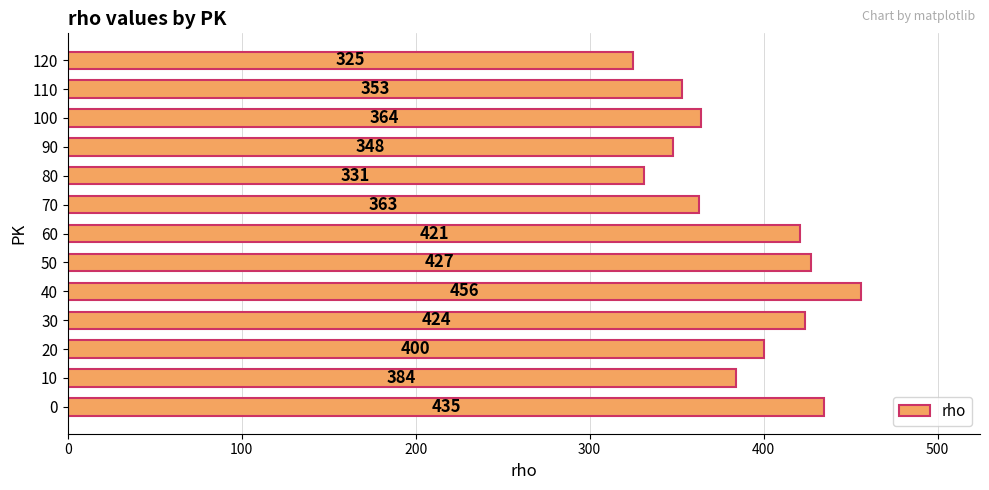

True or false: the data shows 675 at 0.

False